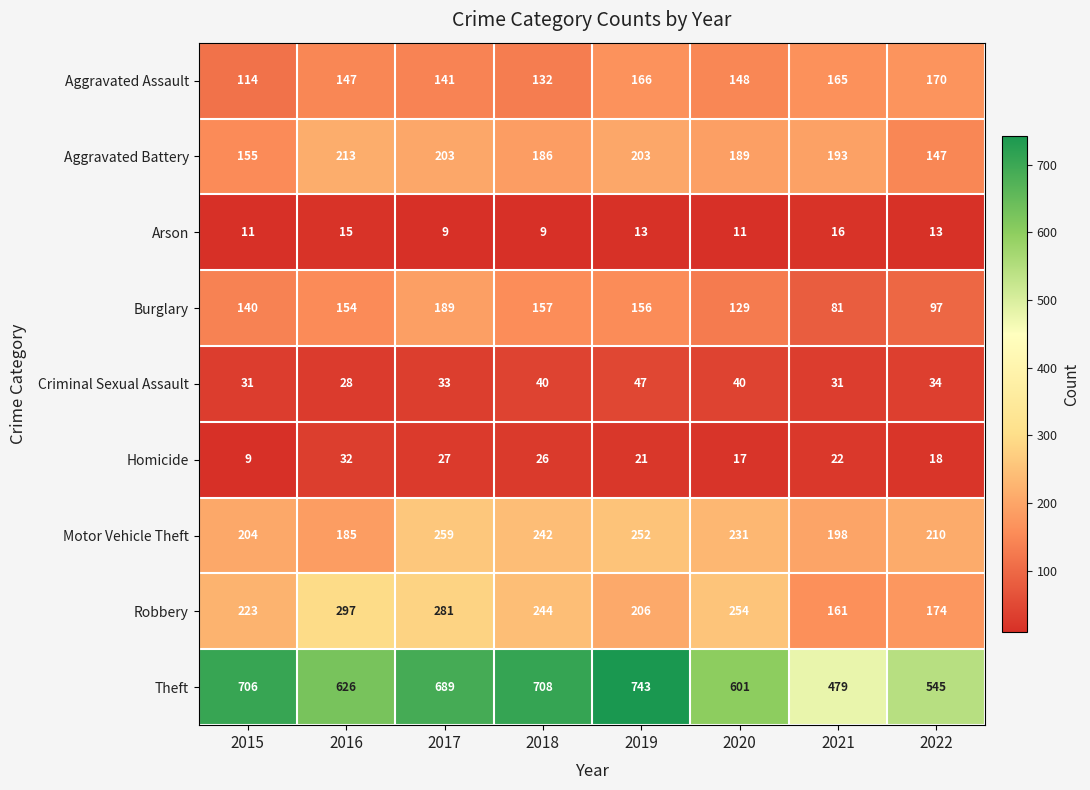

Which series has the largest total across all categories?

Theft